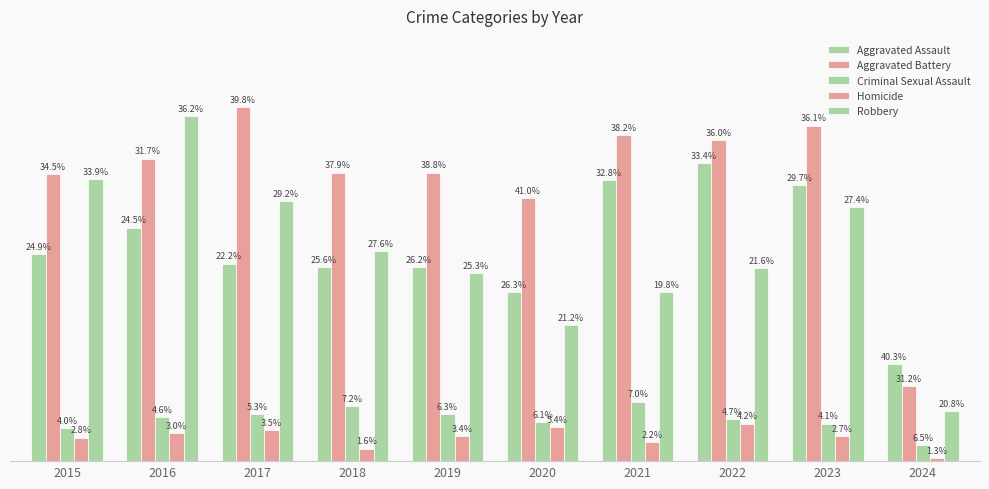

Which category has the highest value across all series?

2017